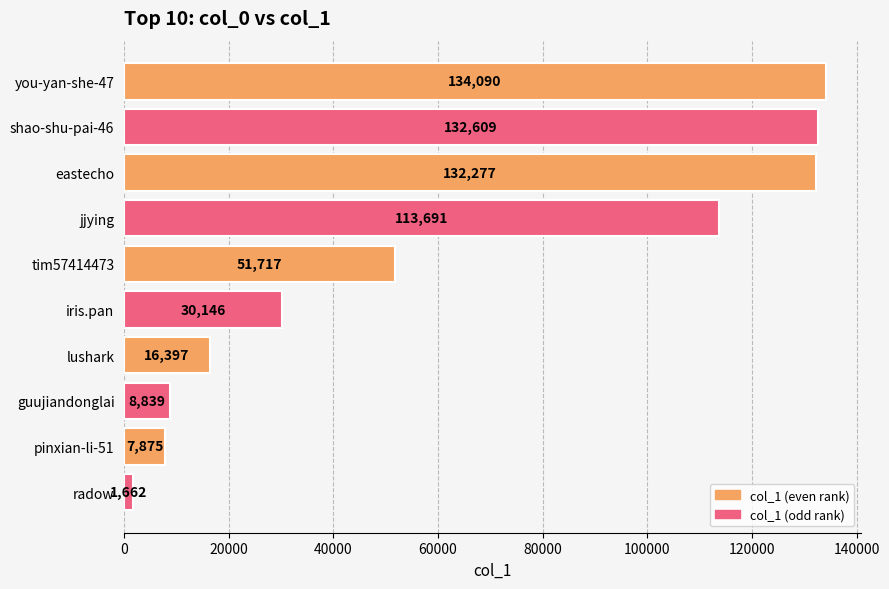

The value at pinxian-li-51 is 2732. True or false?

False